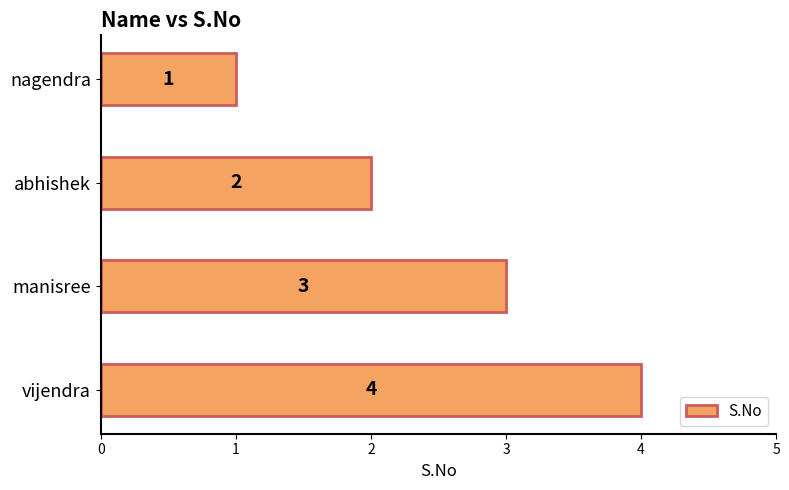

Count the number of data series in this chart.

1